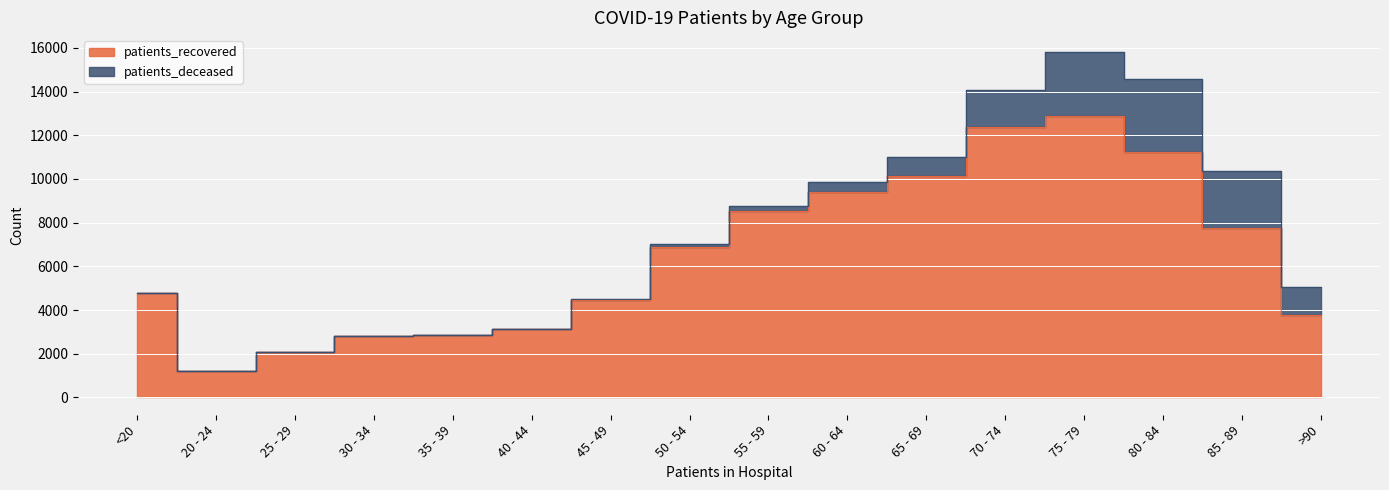

What is the smallest value displayed?

1208